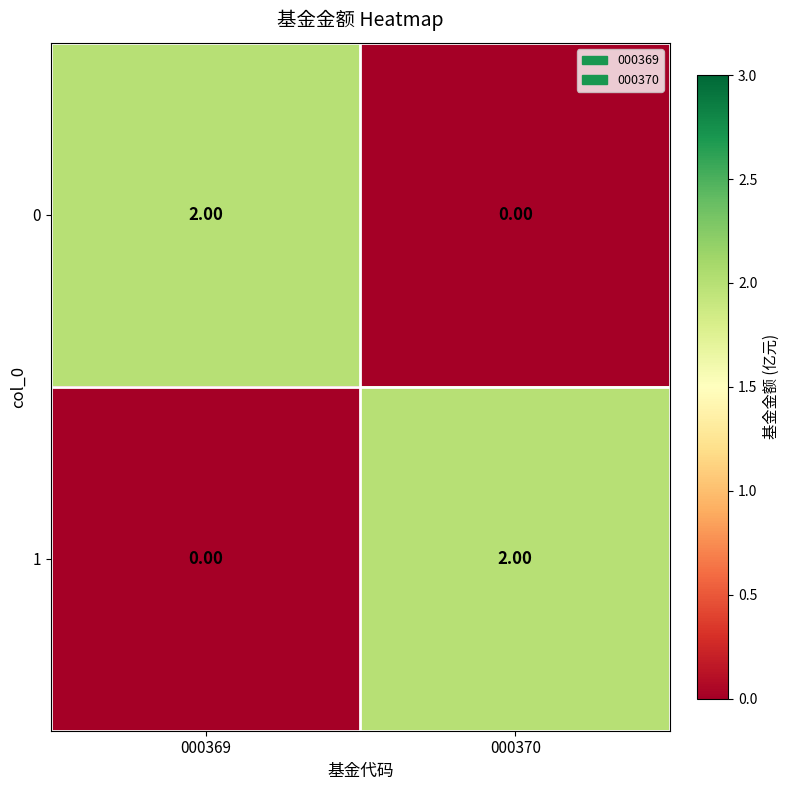

List the labels in order of 1 value, smallest first.

000369, 000370